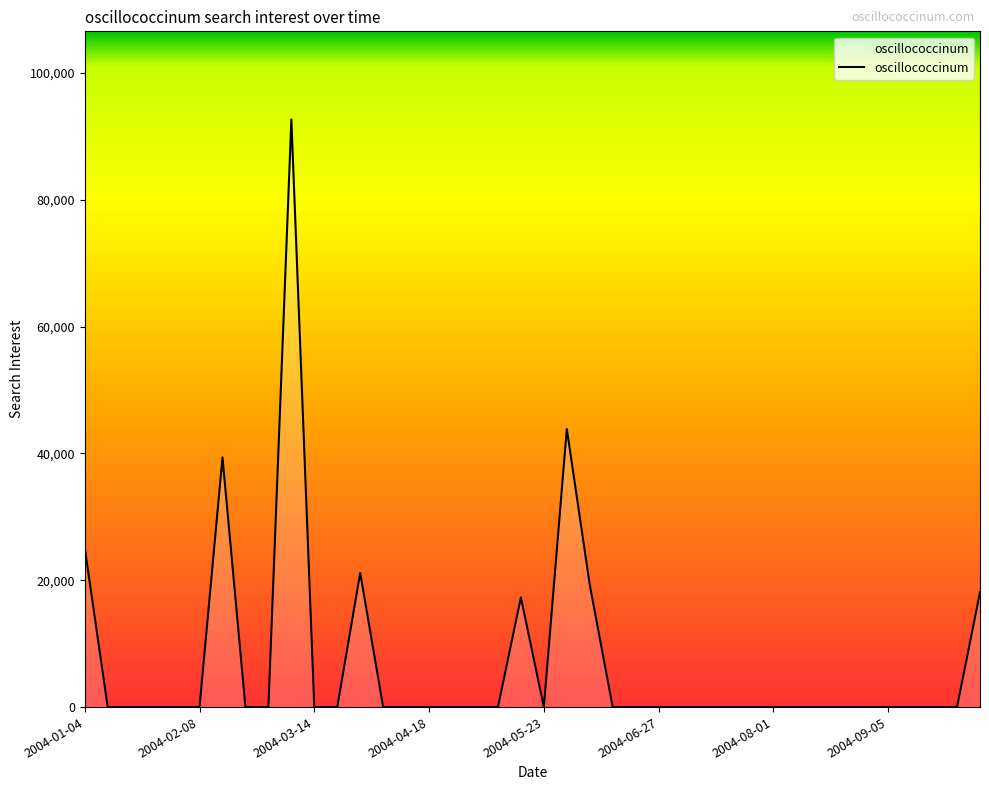

Reading left to right, list all the values displayed in this chart.

25089.3	0.0	0.0	0.0	0.0	0.0	39379.4	0.0	0.0	92676.3	0.0	0.0	21161.9	0.0	0.0	0.0	0.0	0.0	0.0	17300.7	0.0	43864.8	19287.8	0.0	0.0	0.0	0.0	0.0	0.0	0.0	0.0	0.0	0.0	0.0	0.0	0.0	0.0	0.0	0.0	18108.2